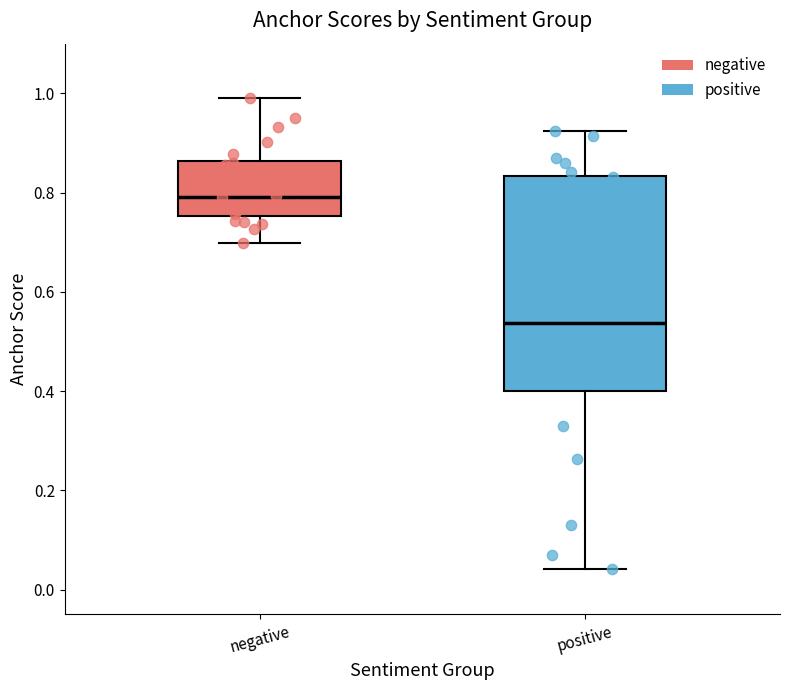

Which box is the tallest, from its lower edge to its upper edge?

positive